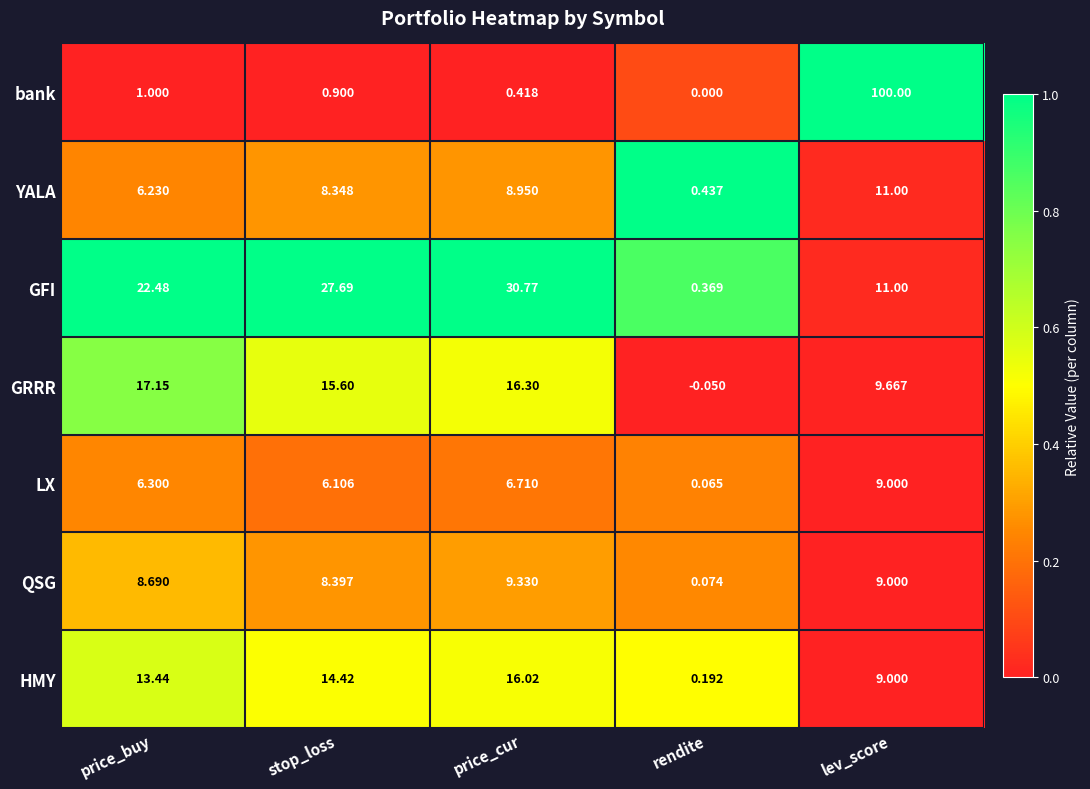

What is the greatest value displayed?

100.0